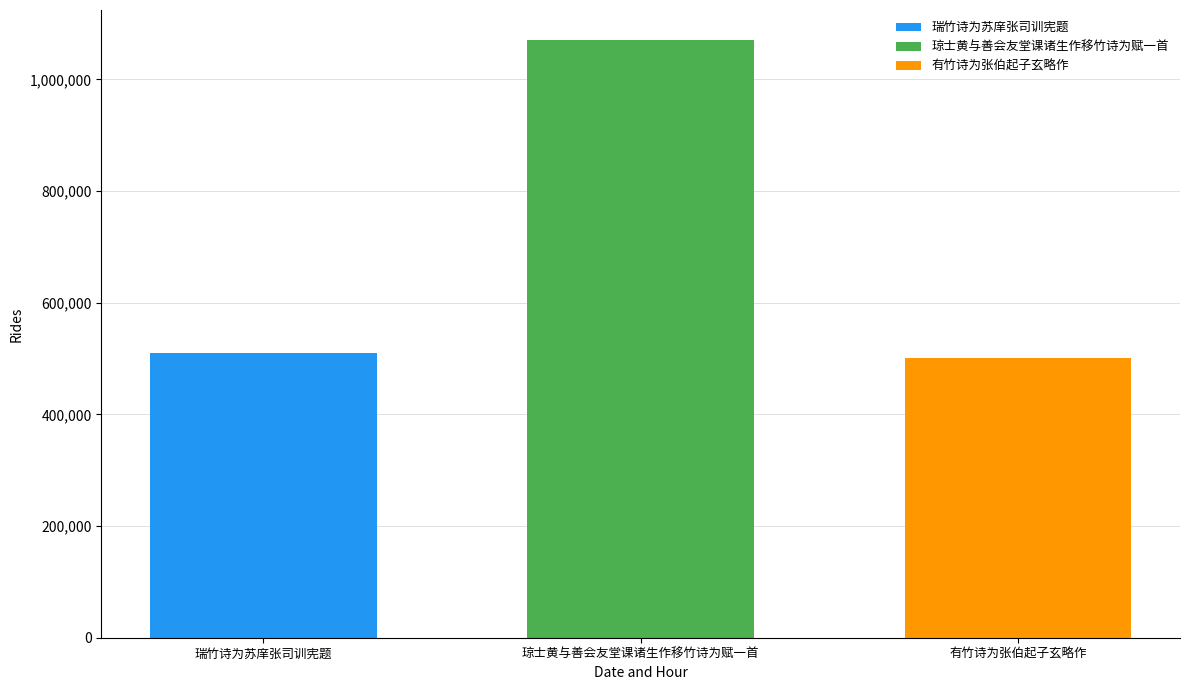

What value does the 有竹诗为张伯起子玄略作 series have at 琼士黄与善会友堂课诸生作移竹诗为赋一首?

501215